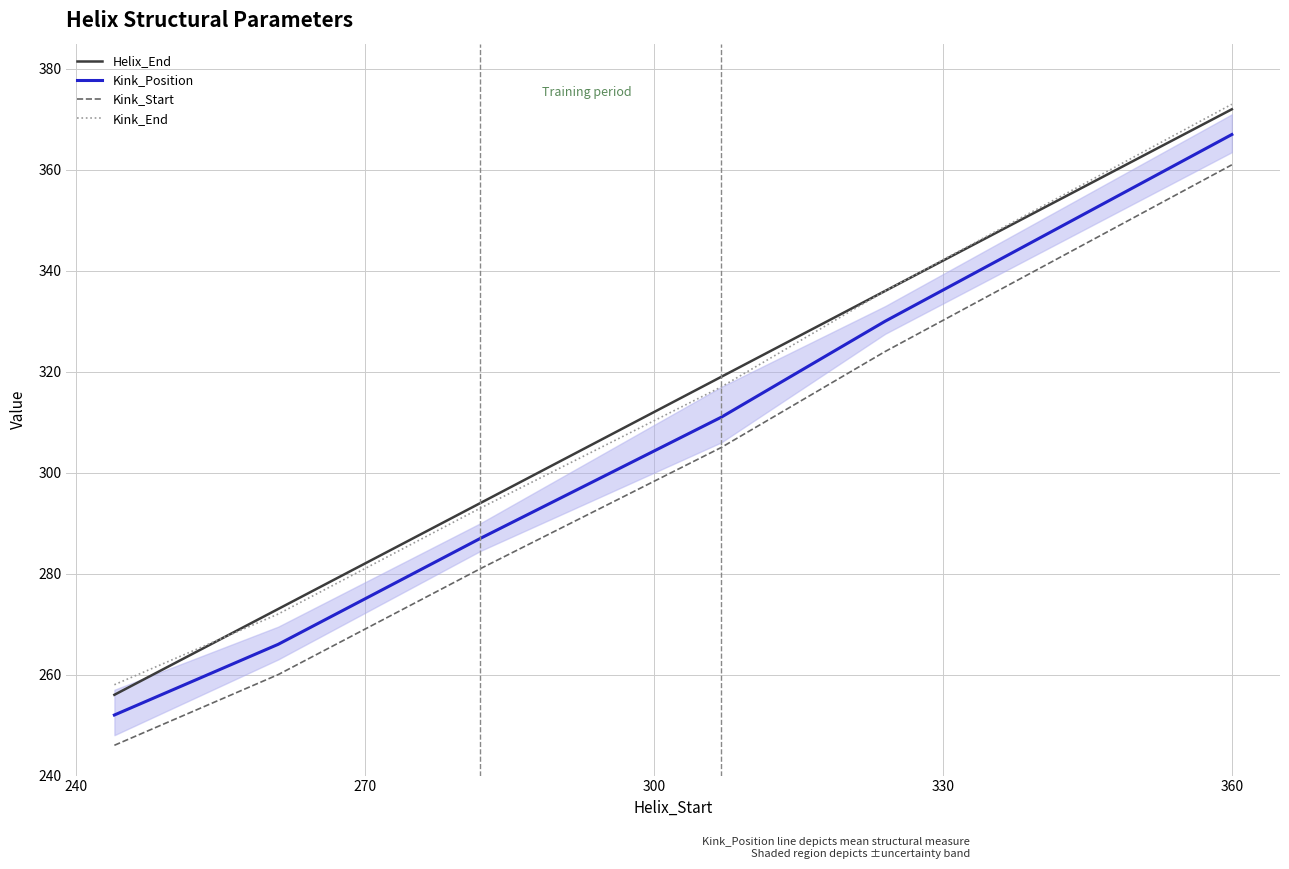

What are all the series names shown in the legend?

Helix_End, Kink_Position, Kink_Start, Kink_End